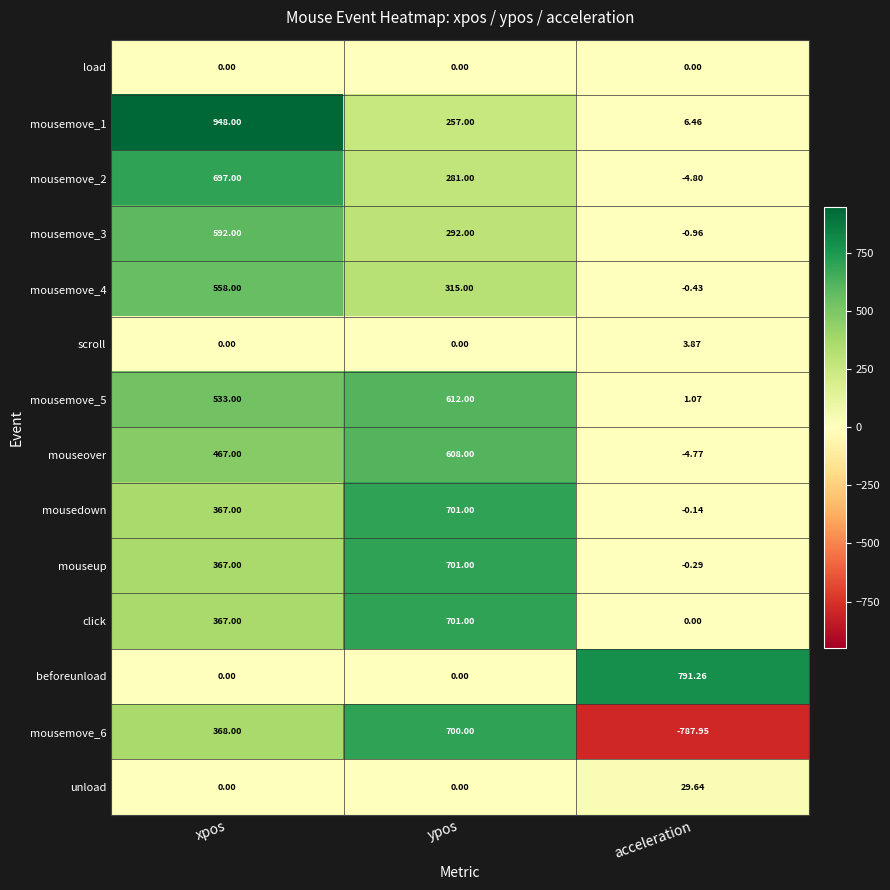

At how many categories does at least one series exceed 161?

3